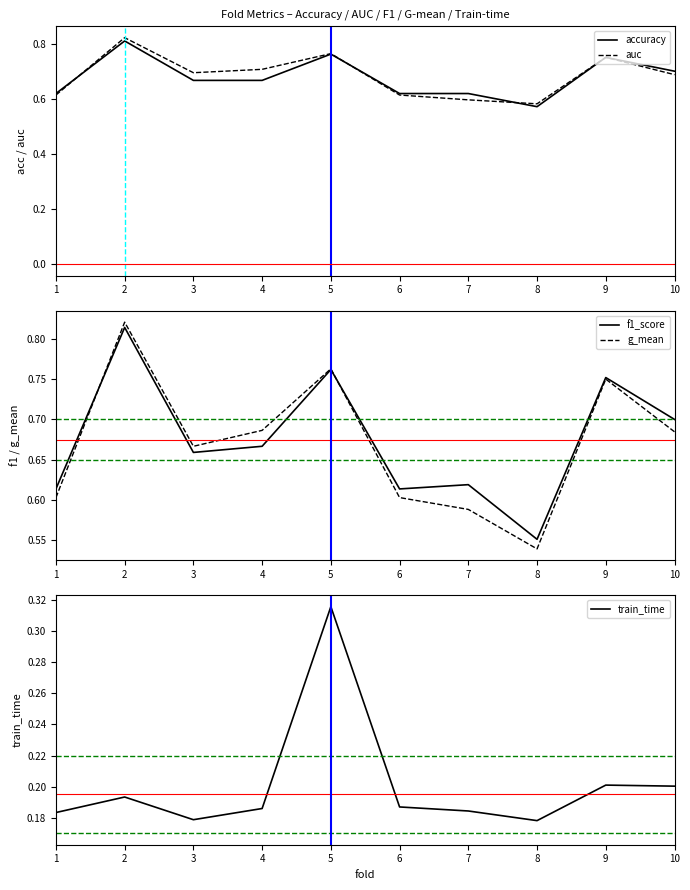

How many interior local peaks does the auc series have?

3